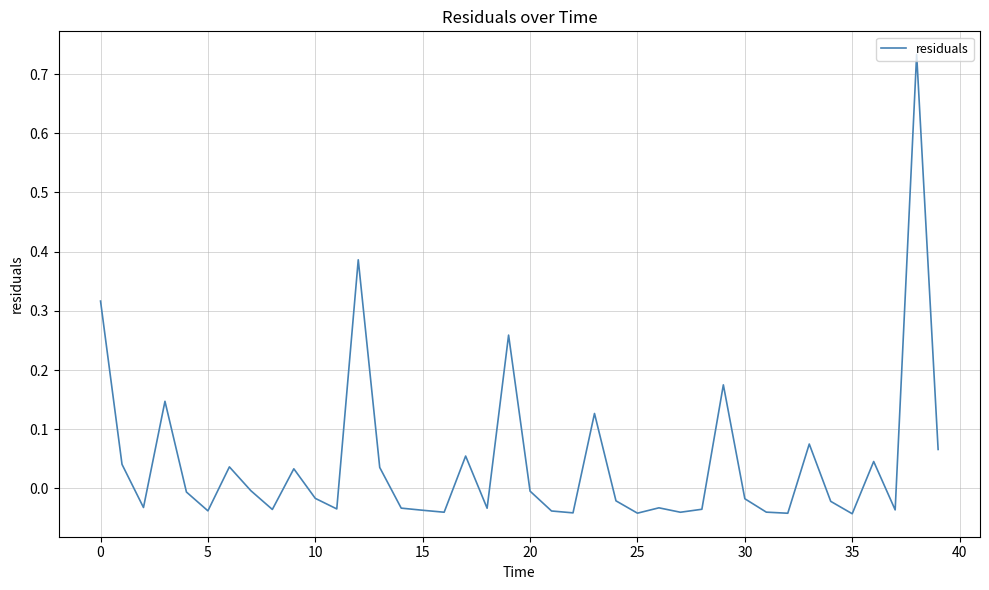

How many positive values are there?

15